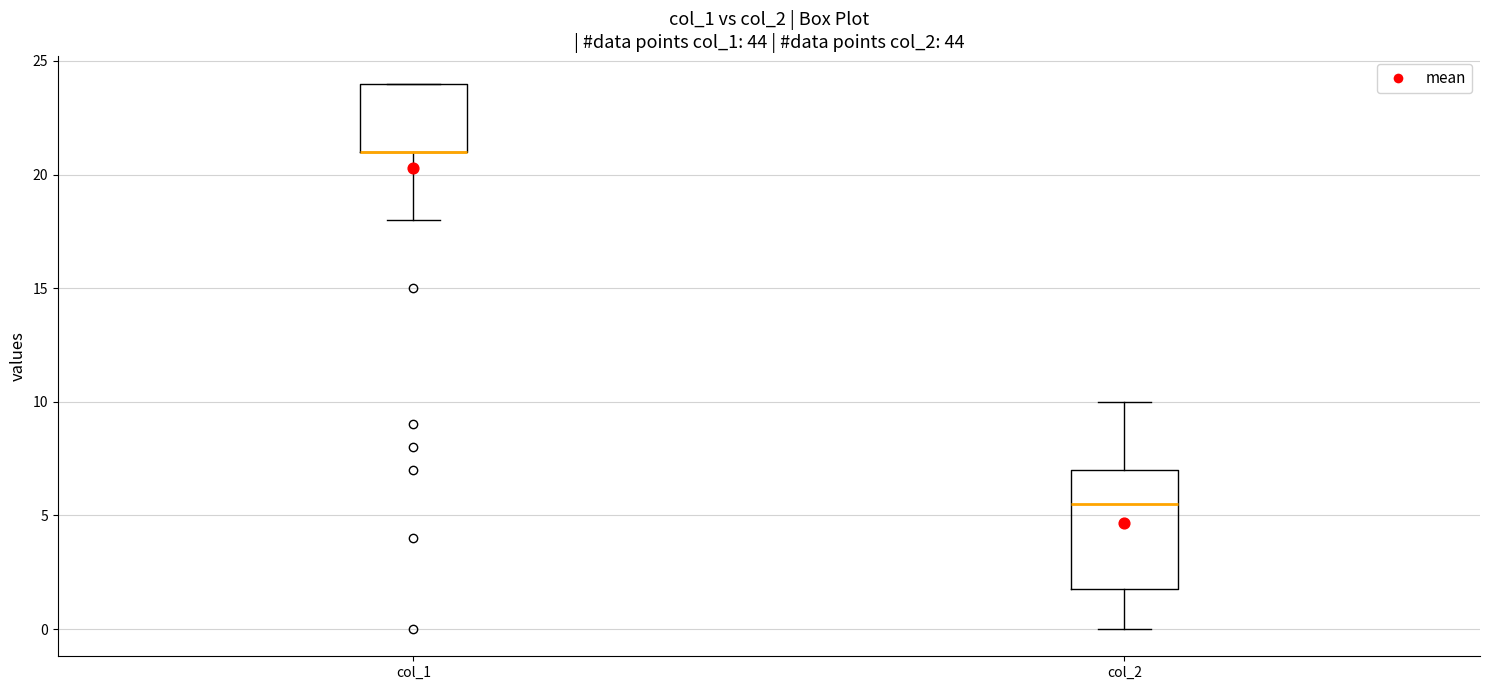

Where is the lower edge of the box for col_1 on the y-axis? The values are not printed on the chart, so give them approximately, as read against the axis.

21.0